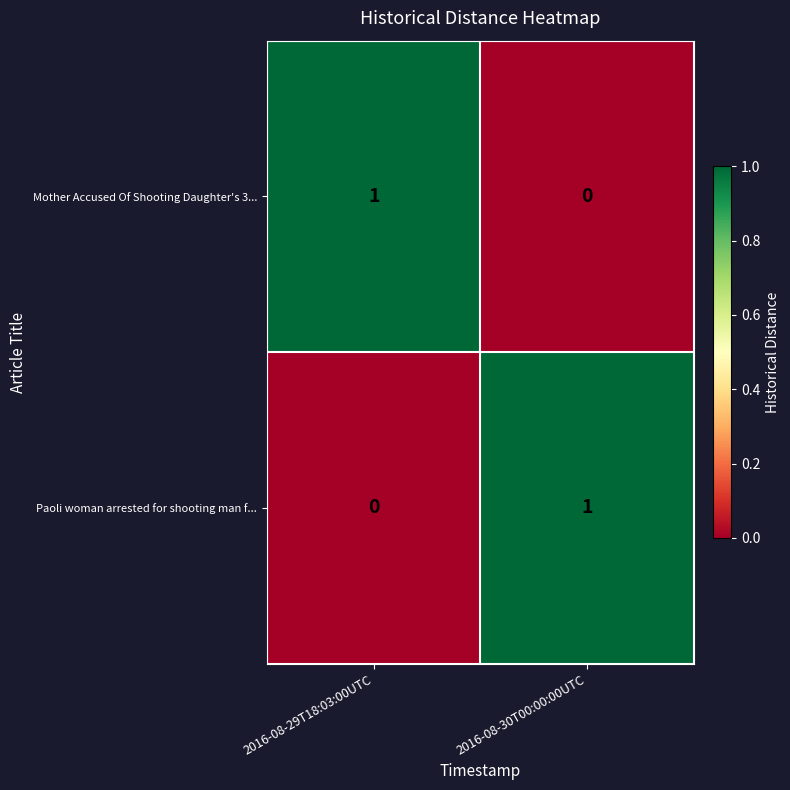

At which label does Paoli woman arrested for shooting man f... reach its peak?

2016-08-30T00:00:00UTC